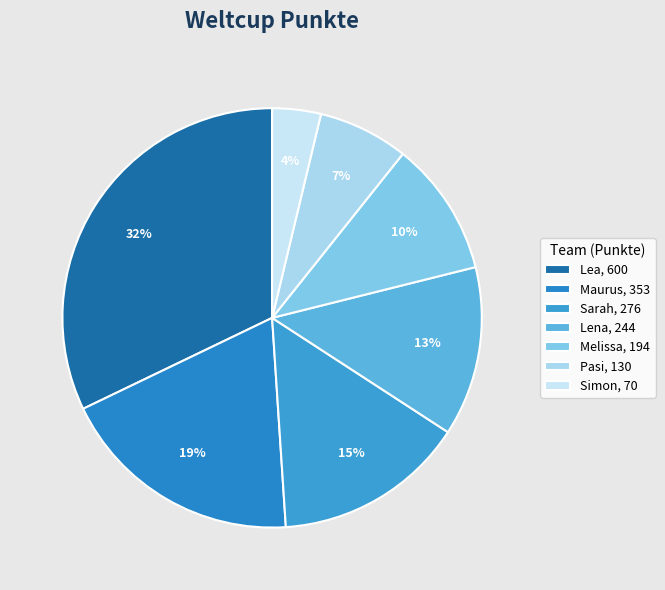

How many segments does this pie chart have?

7